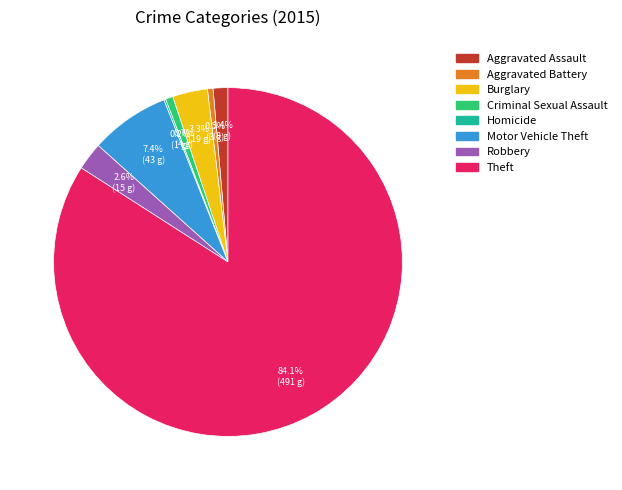

Which has a higher value, Criminal Sexual Assault or Motor Vehicle Theft?

Motor Vehicle Theft